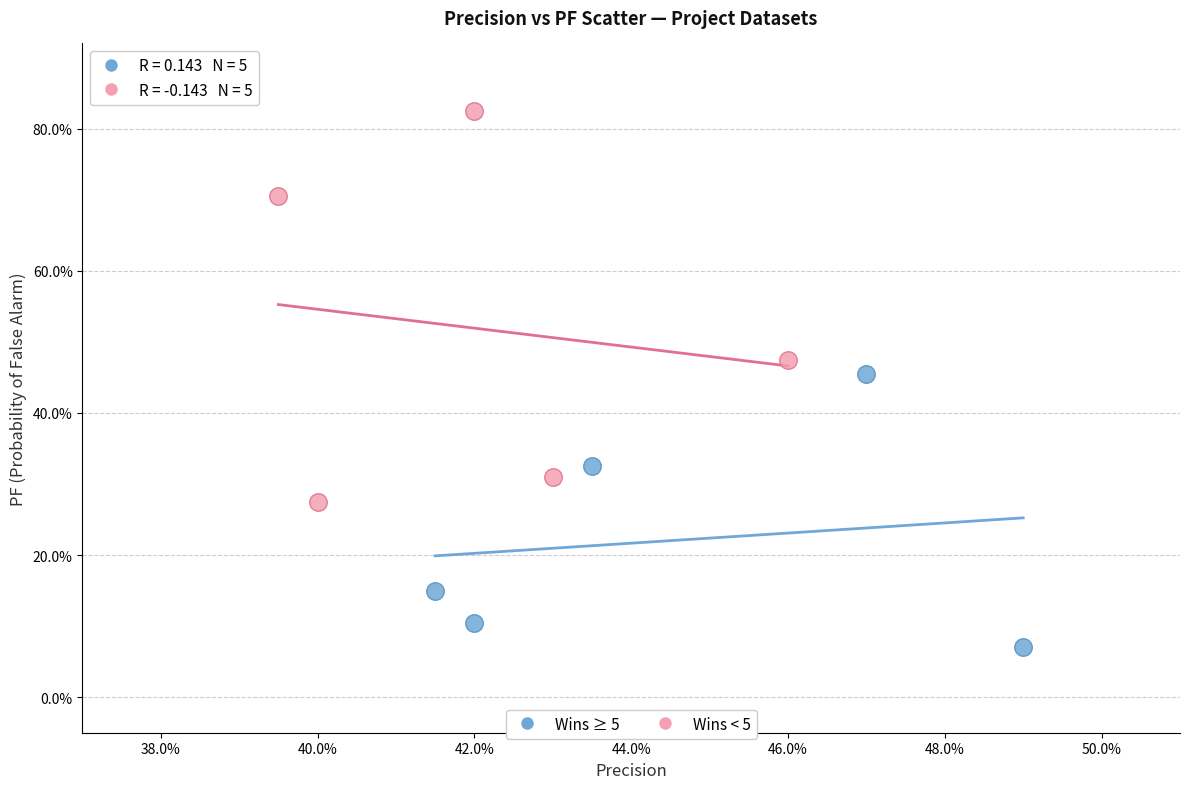

Which series reaches the minimum Y coordinate?

Wins ≥ 5